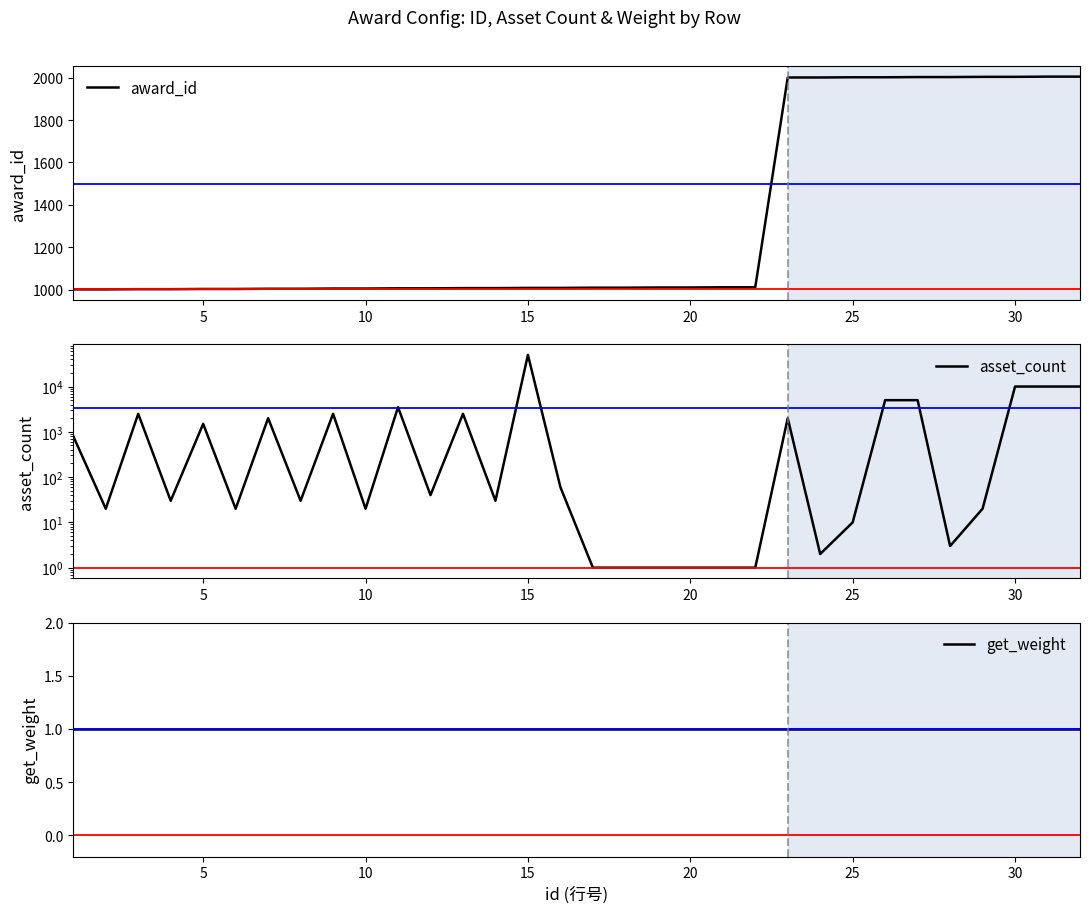

Between 10 and 30, which series saw the biggest shift?

asset_count